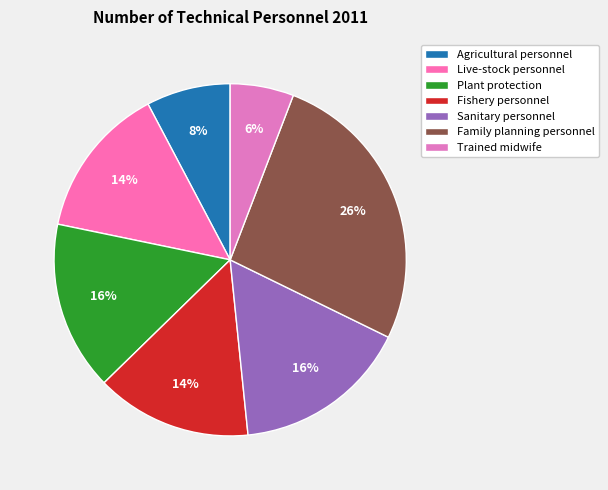

Count the number of slices in the pie.

7